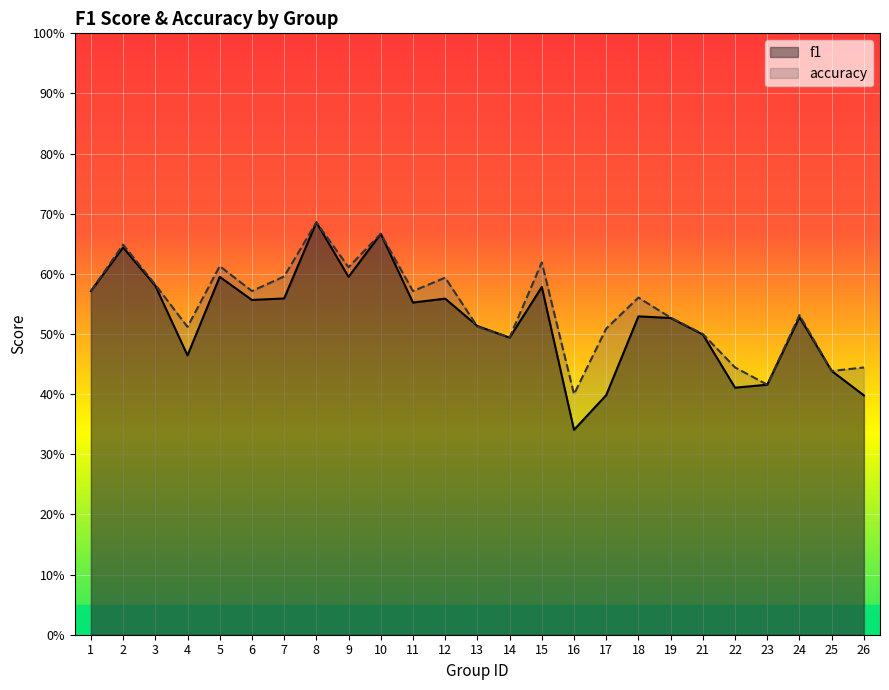

At which category is the sum across all series the highest?

8